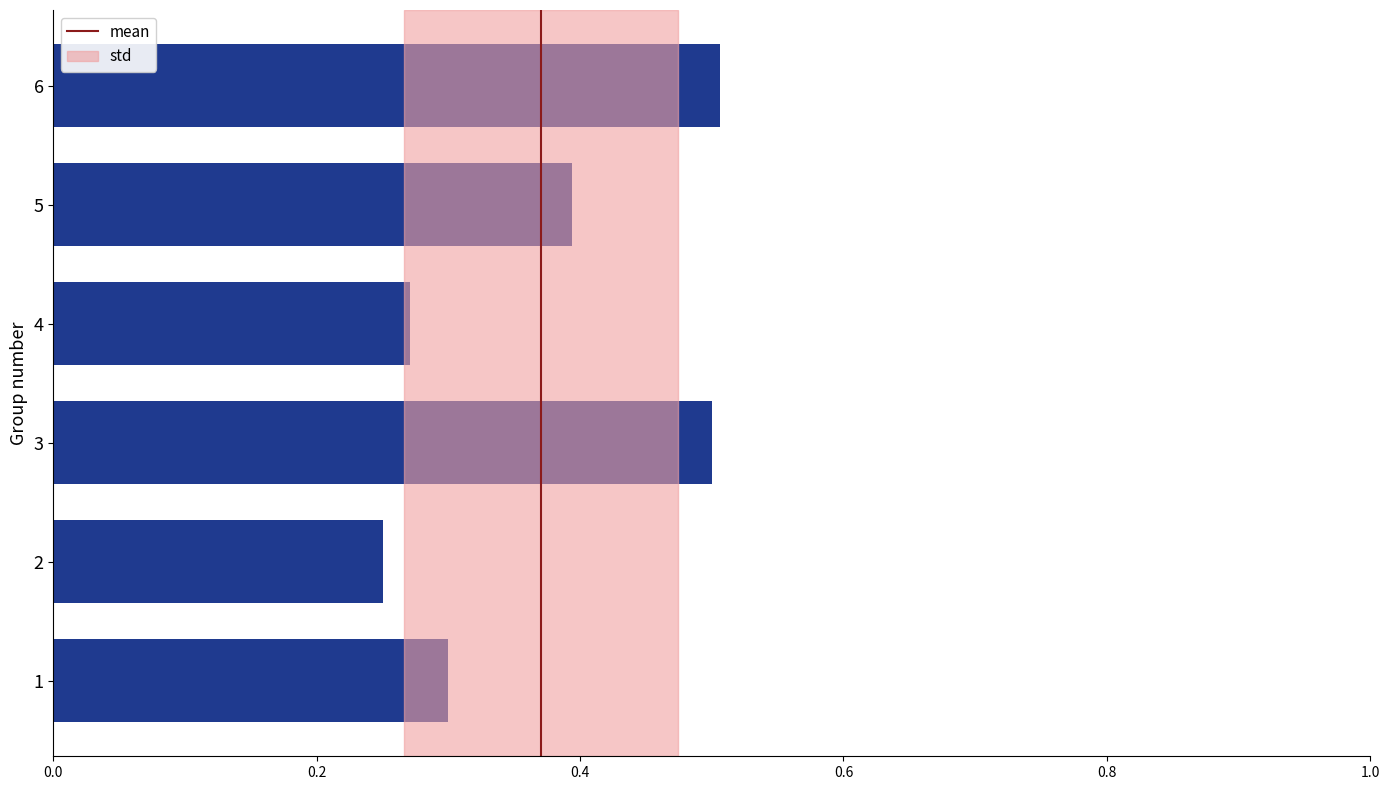

Is it true that the value at 0.0 is 0?

True